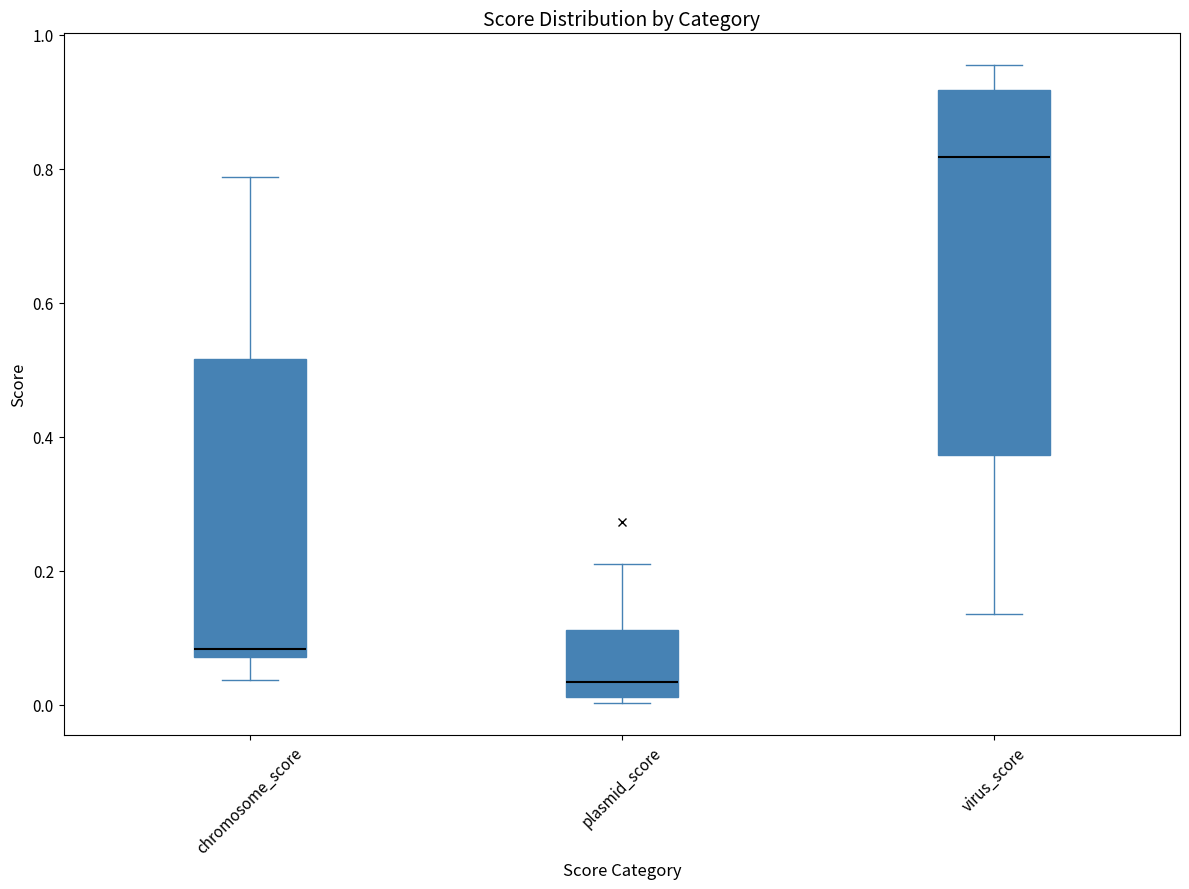

Which box's median line is the lowest?

plasmid_score